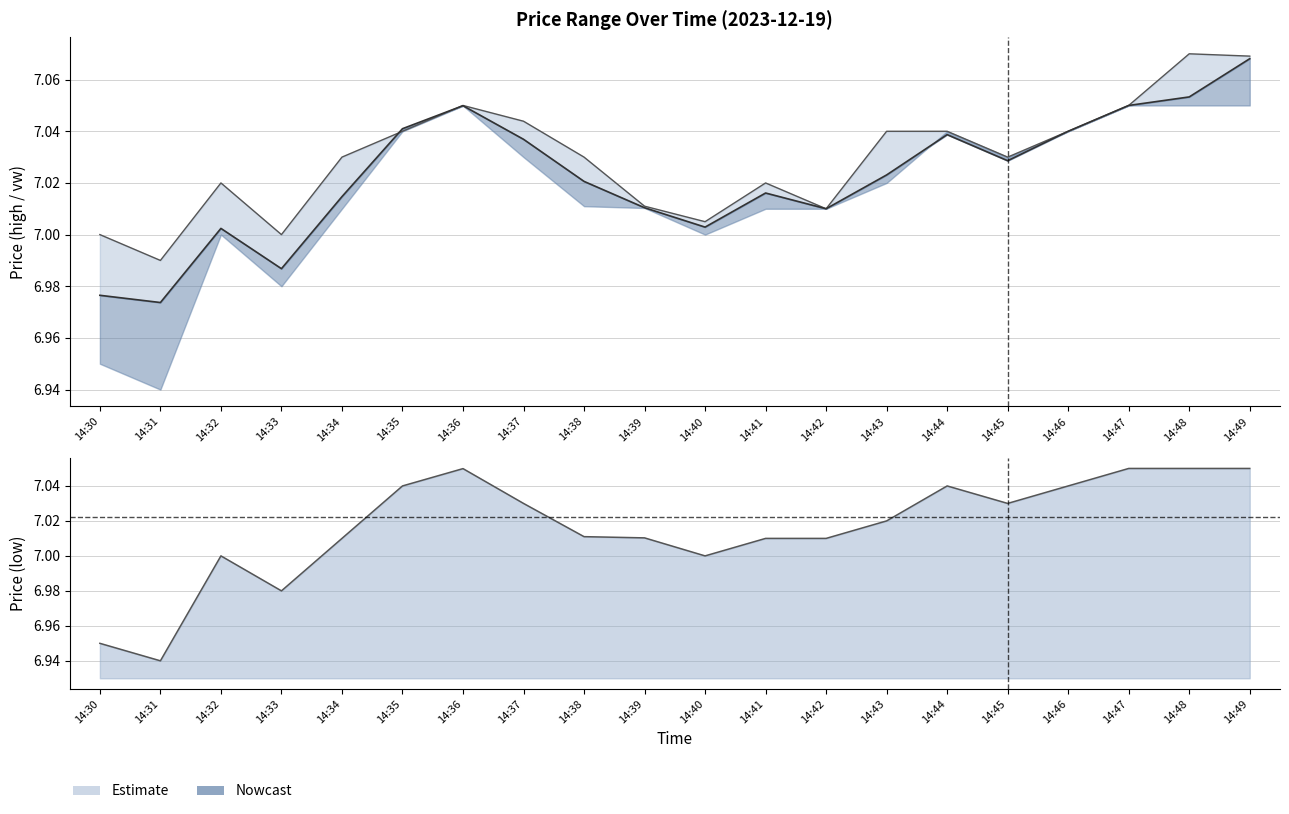

True or false: h and l intersect in this chart.

False